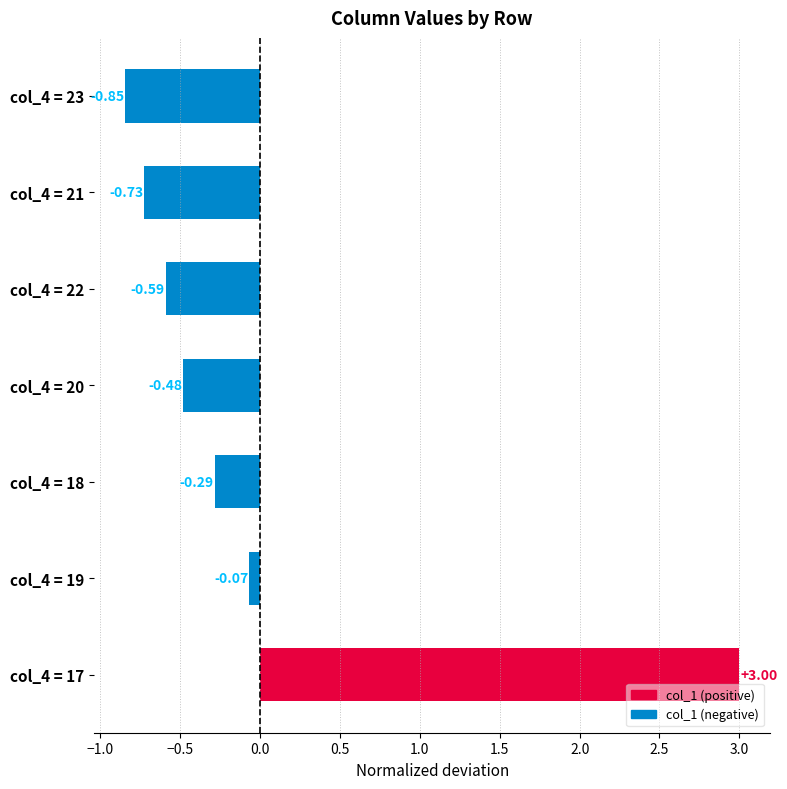

How many positive values are there?

1